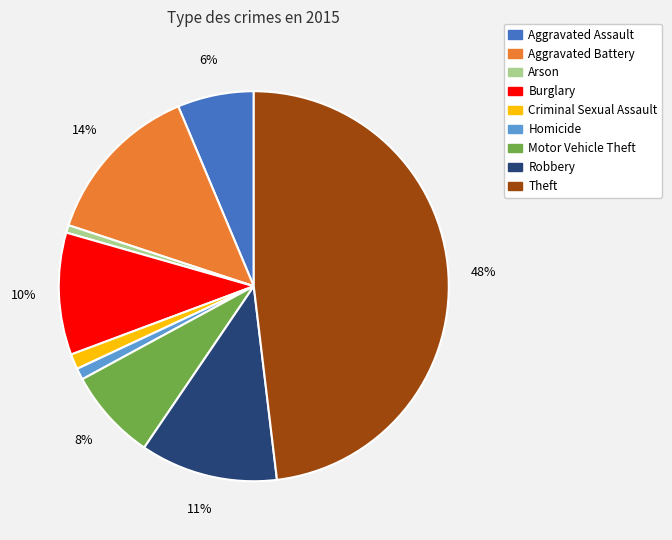

Which has a higher value, Aggravated Battery or Theft?

Theft